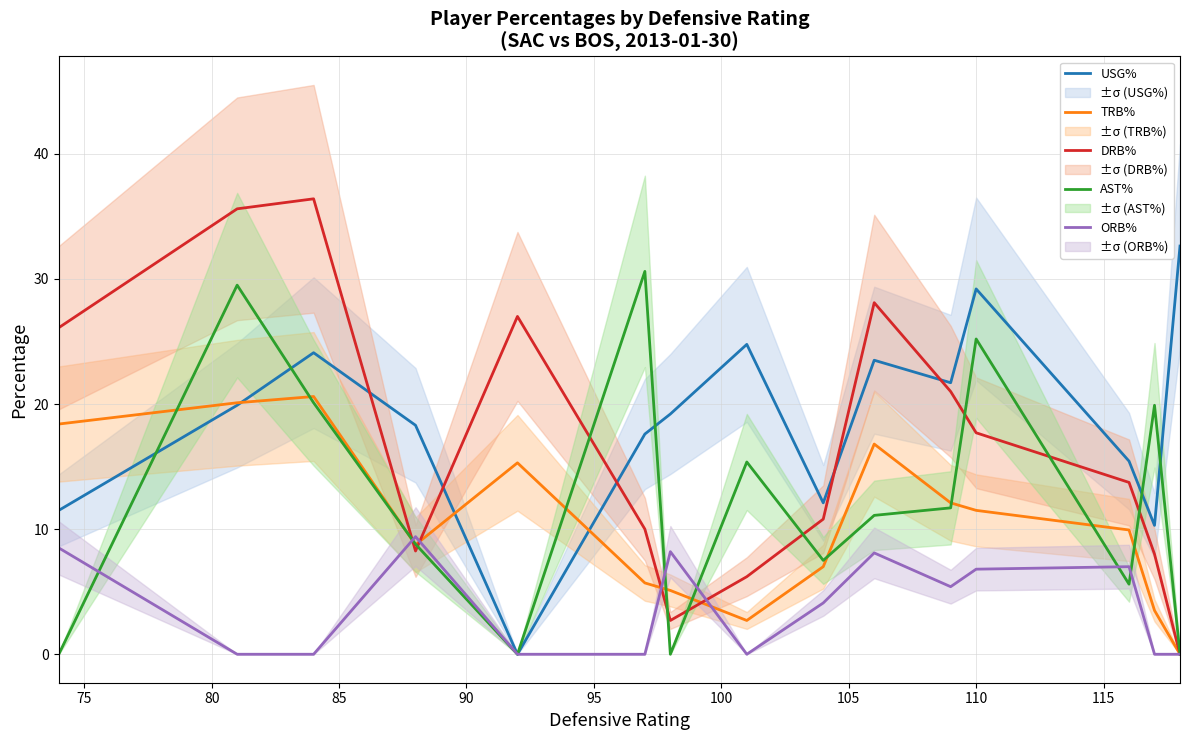

What is the difference between the highest and lowest values at 100?

19.2